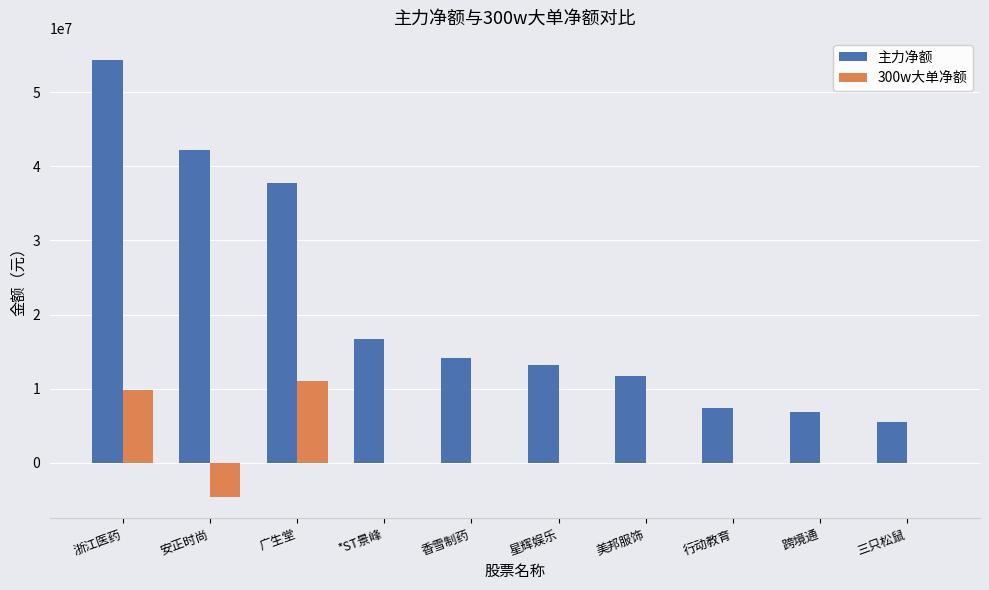

Where does the 主力净额 series first go above 14089795?

浙江医药